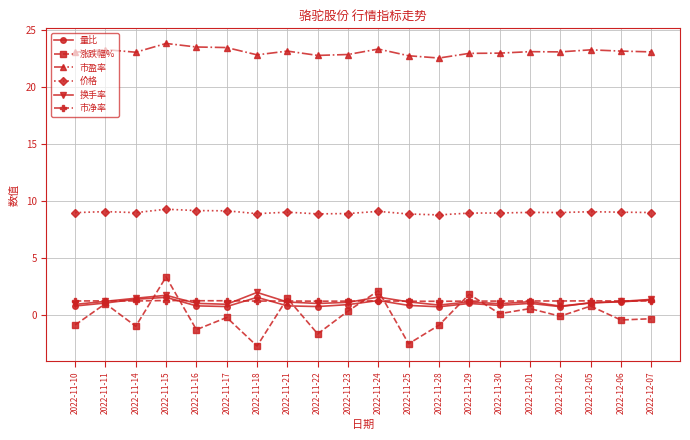

How many 市净率 values are between 1 and 2?

20